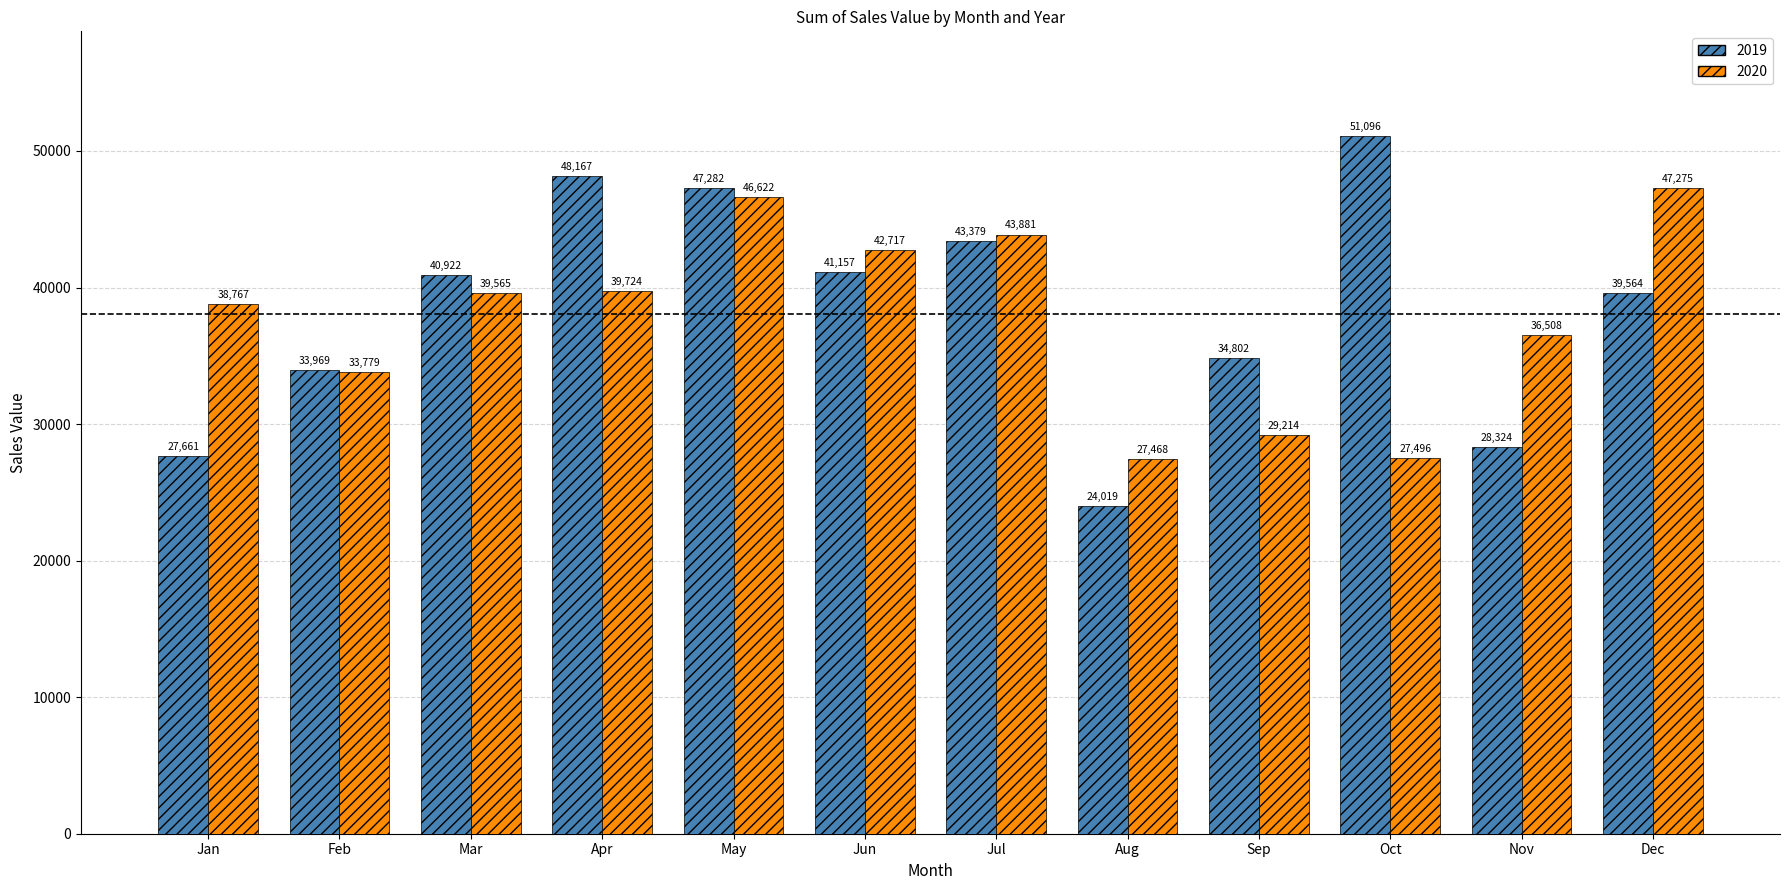

What value does the 2020 series have at Feb?

33778.6